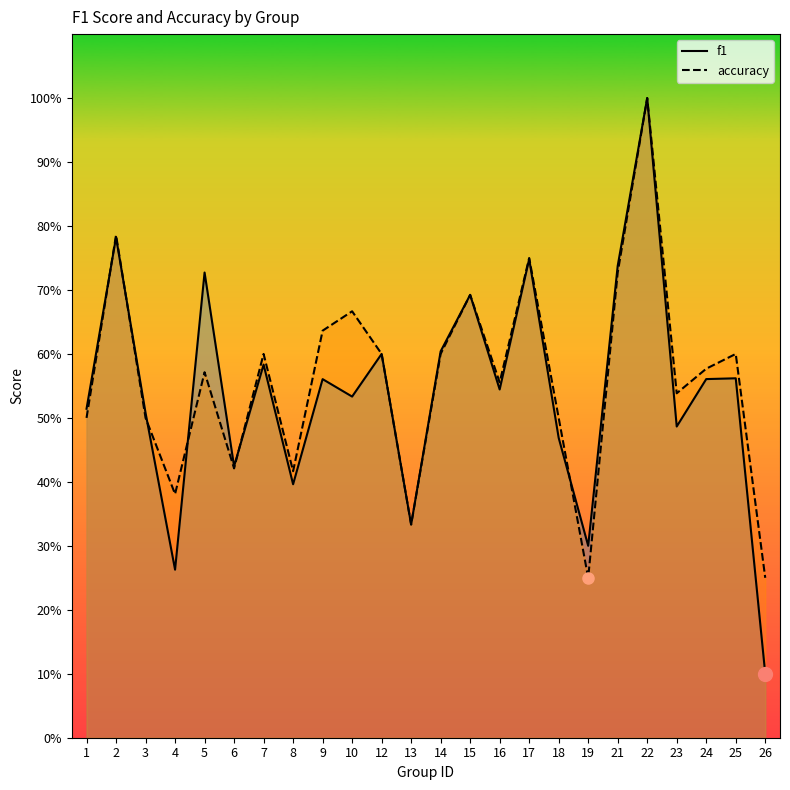

At which category is the sum across all series the highest?

22